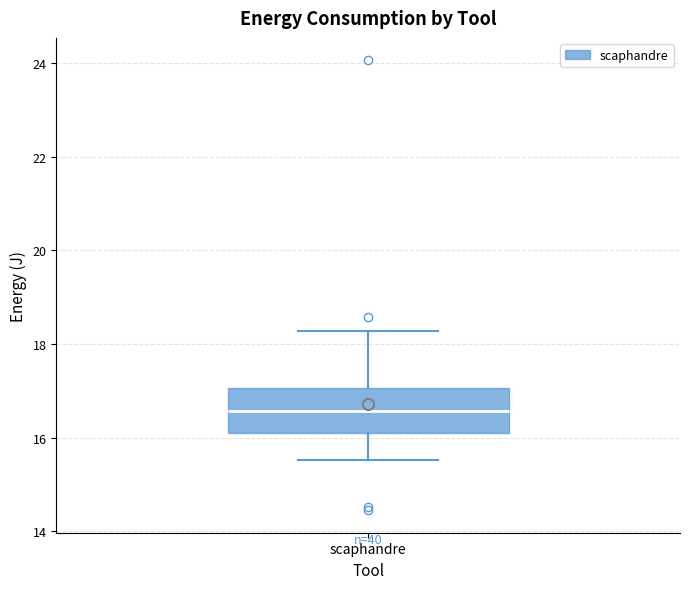

Where does the lower whisker of the box for scaphandre end on the y-axis? The values are not printed on the chart, so give them approximately, as read against the axis.

15.6